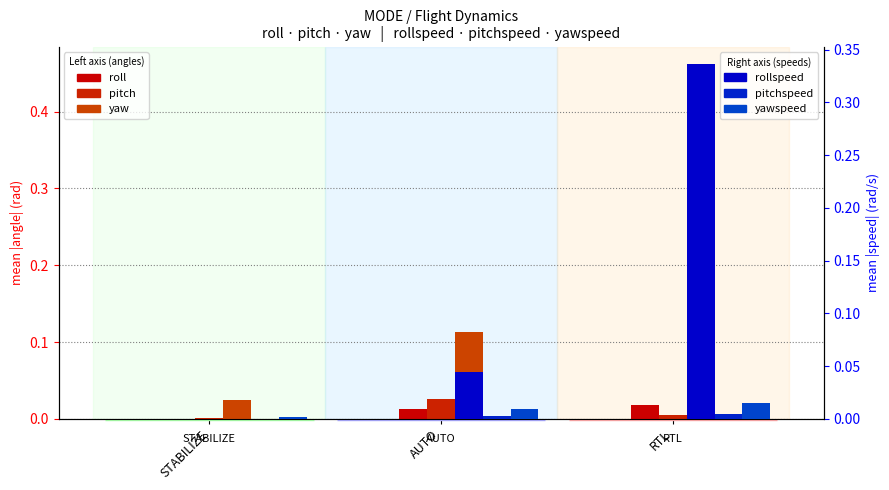

At how many categories does at least one series exceed 0?

3